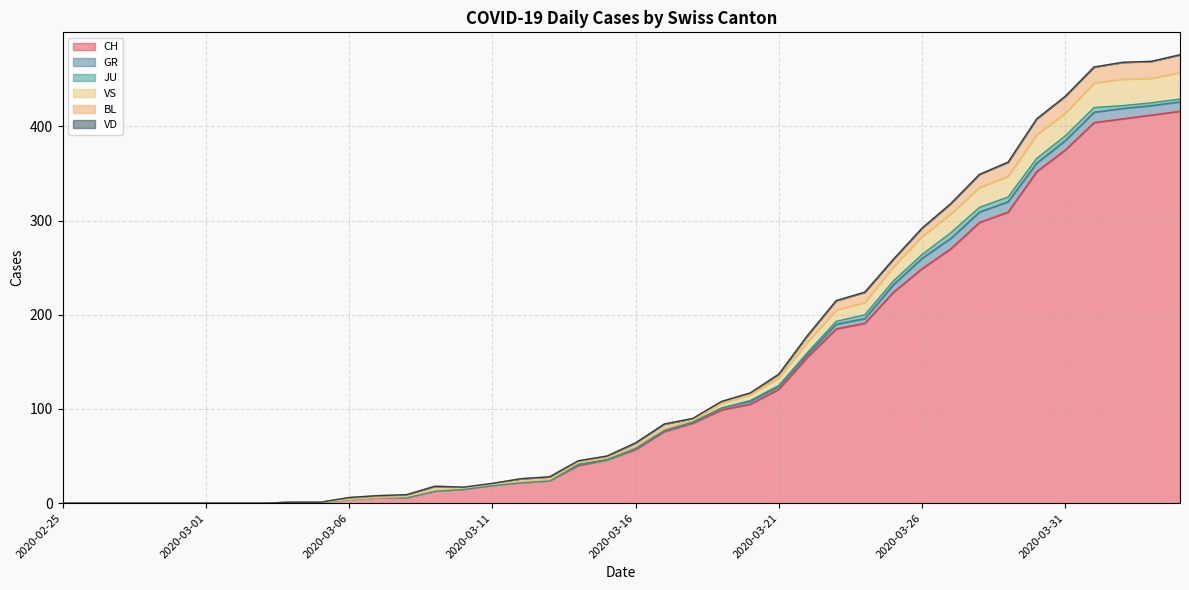

What is the spread (max minus min) of values at 2020-03-16?

57